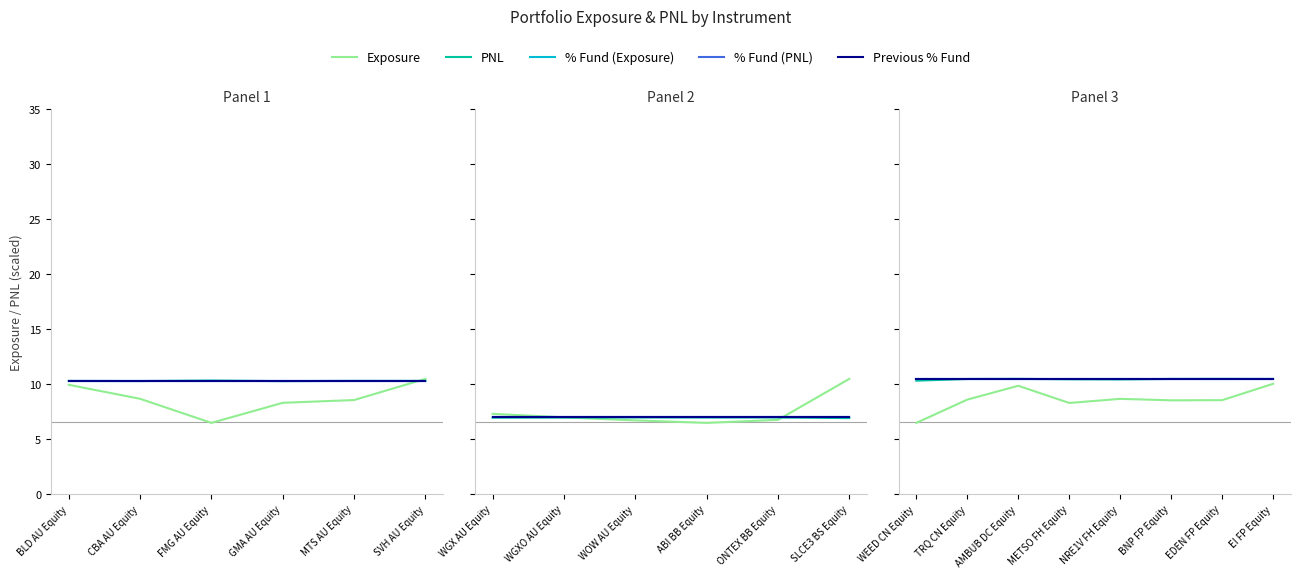

Which series has the largest range (max minus min)?

Exposure